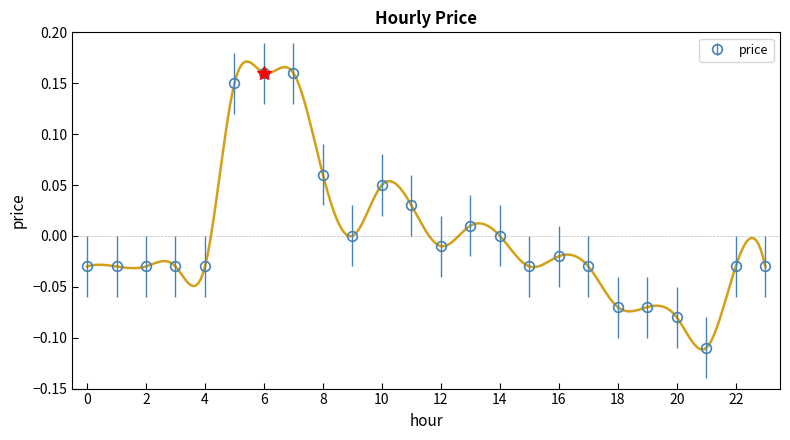

List the labels in order of value, largest first.

6, 7, 5, 8, 10, 11, 13, 9, 14, 12, 16, 0, 1, 2, 3, 4, 15, 17, 22, 23, 18, 19, 20, 21